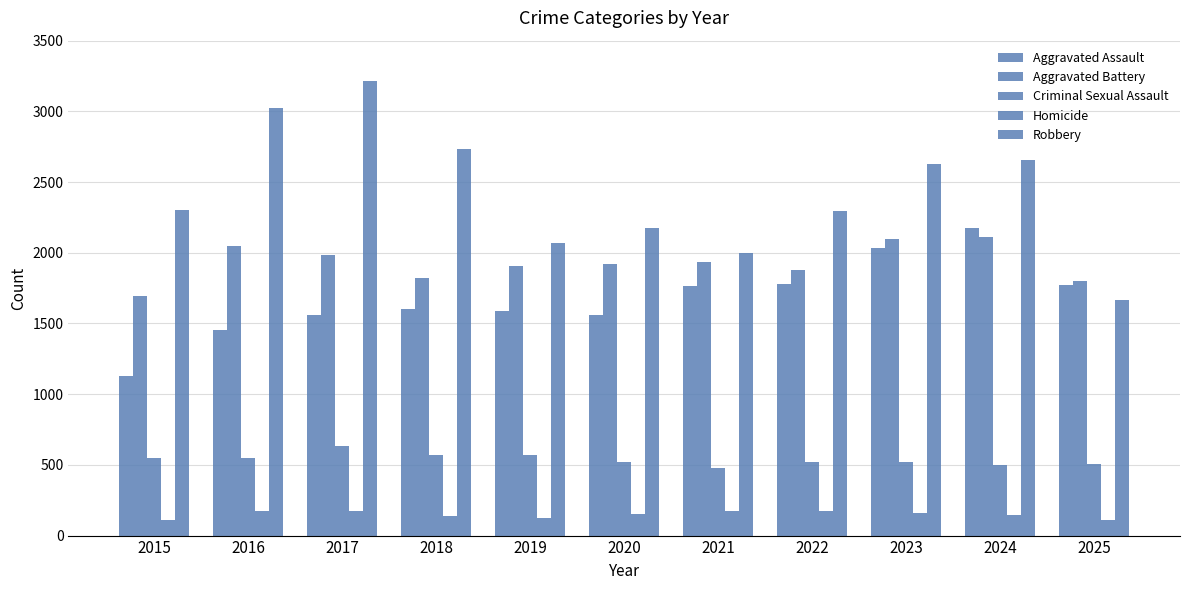

What is the difference between the maximum and second lowest values in the Aggravated Assault series?

724